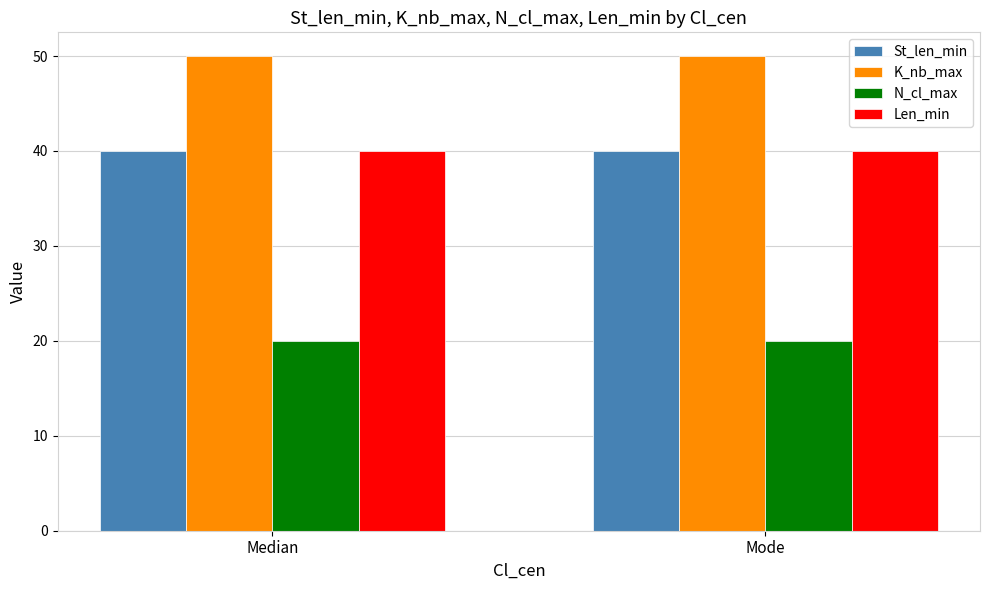

What position from the right is Median?

2